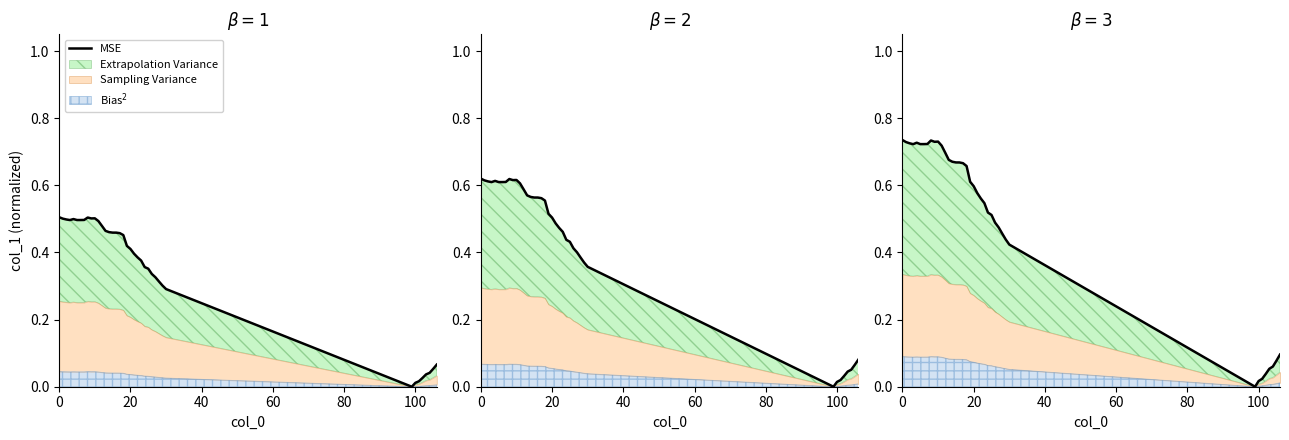

What is the difference between the maximum and minimum values?

0.7